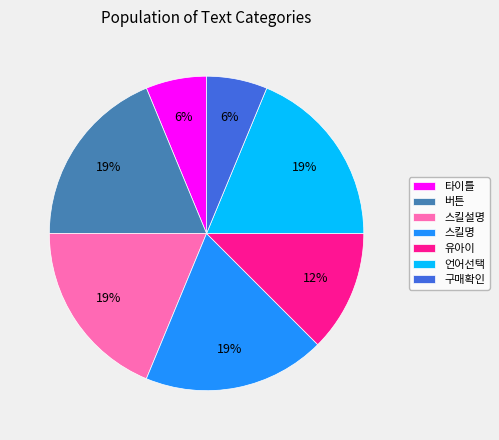

What percentage is the 언어선택 slice, to the nearest percent?

19%